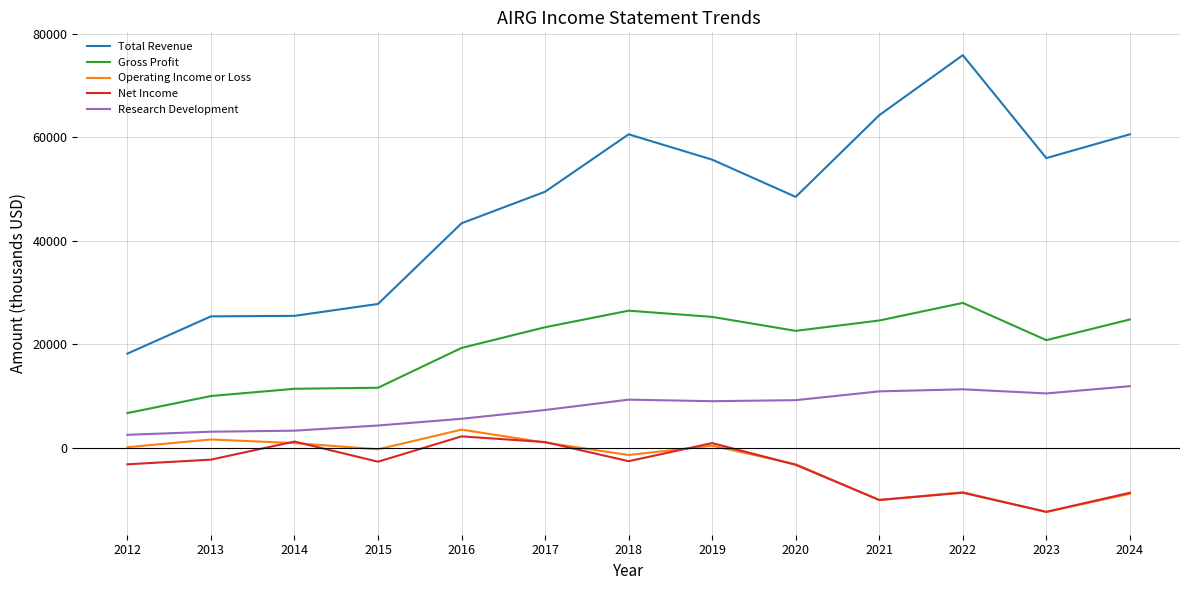

Which series has the largest range (max minus min)?

Total Revenue